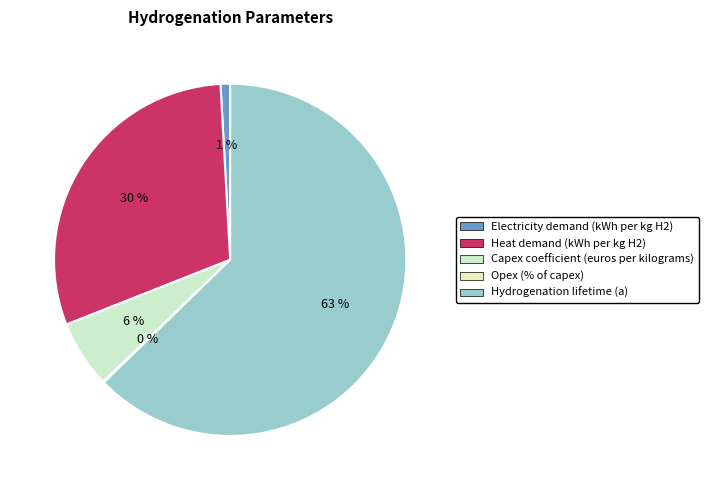

To the nearest percent, what portion does Hydrogenation lifetime (a) represent?

63%